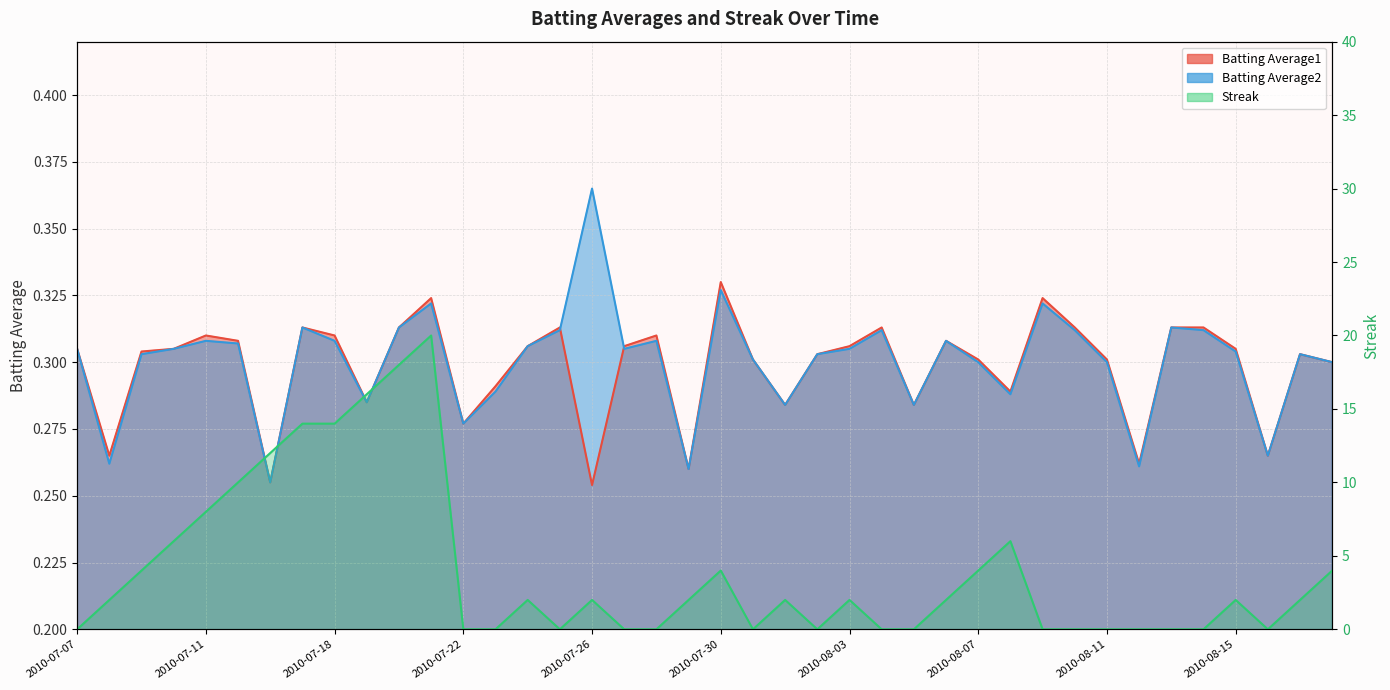

After their last crossing, which series has the higher values: Batting Average2 or Streak?

Streak